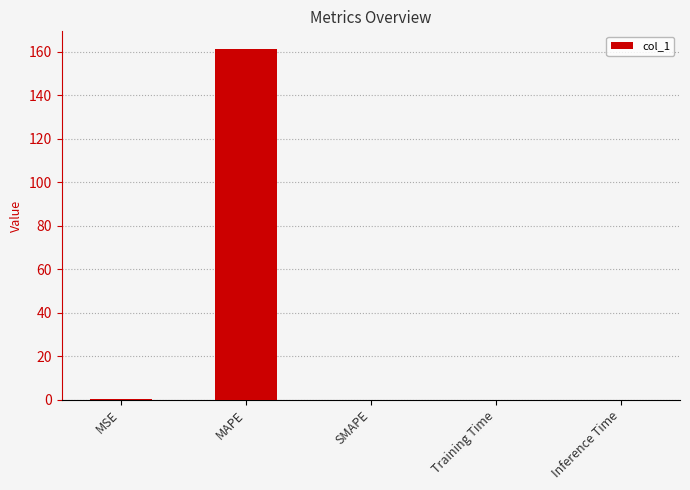

The chart shows a value of 0.0 at SMAPE. True or false?

True